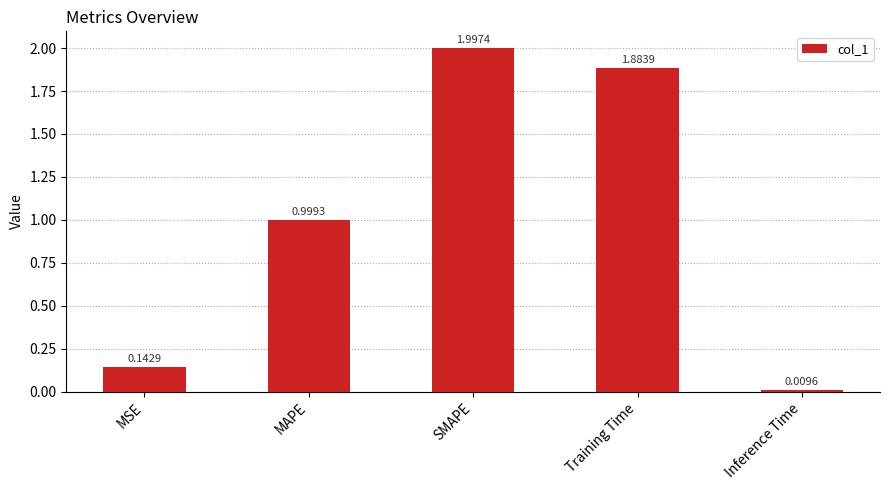

What is the average value?

1.0